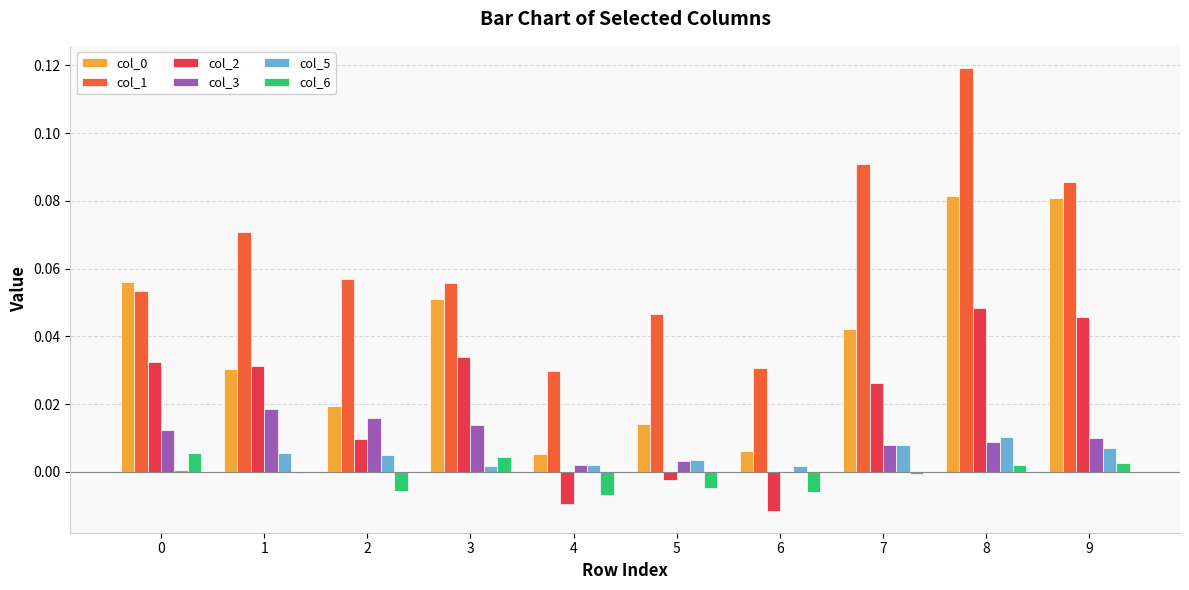

The col_2 series shows 0.0 at 7. True or false?

True